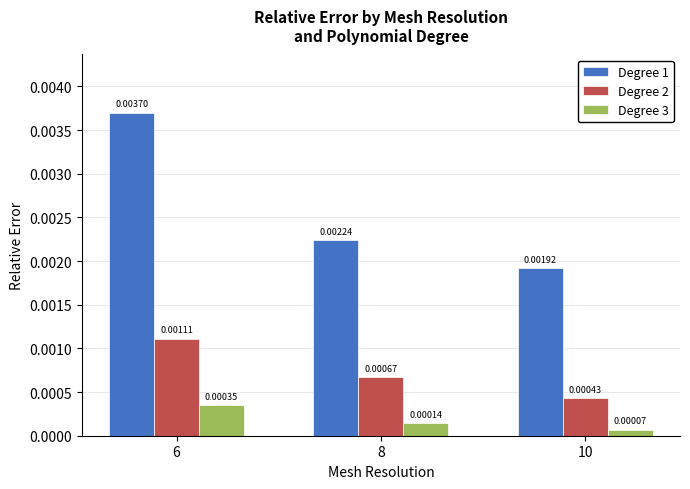

Rank the series at 6 from highest to lowest value.

Degree 1, Degree 2, Degree 3